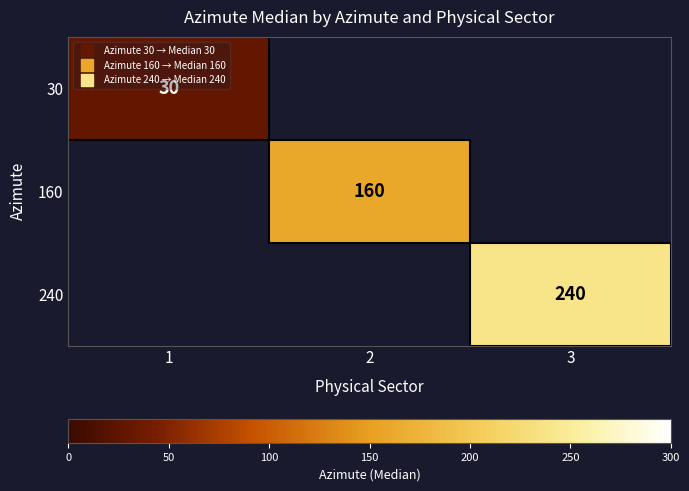

Which label corresponds to the largest value in the chart?

3